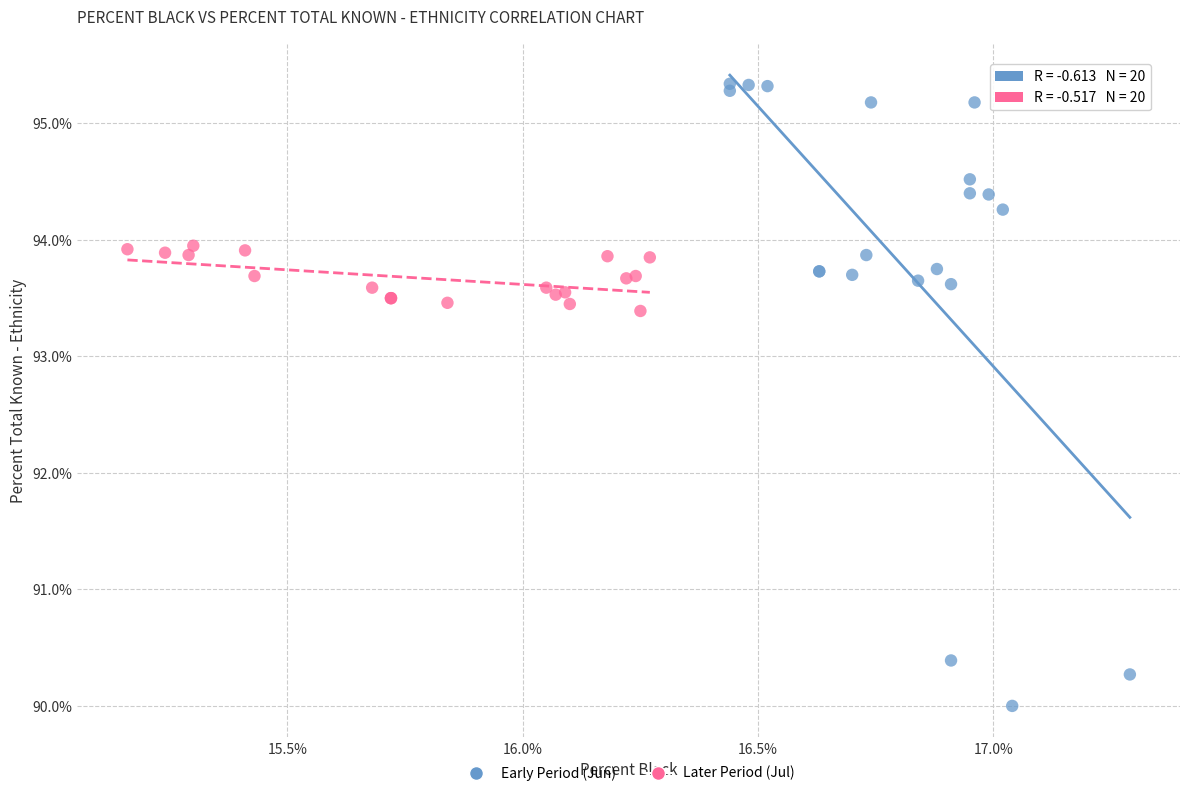

Which series reaches the minimum Y coordinate?

Early Period (Jun)